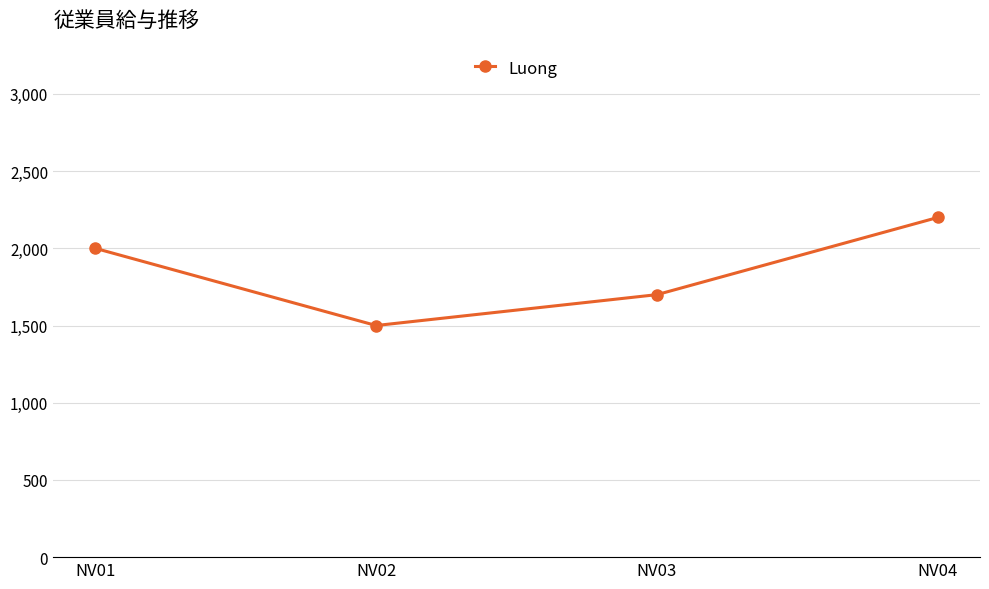

Is it true that the value at NV02 is 2210?

False